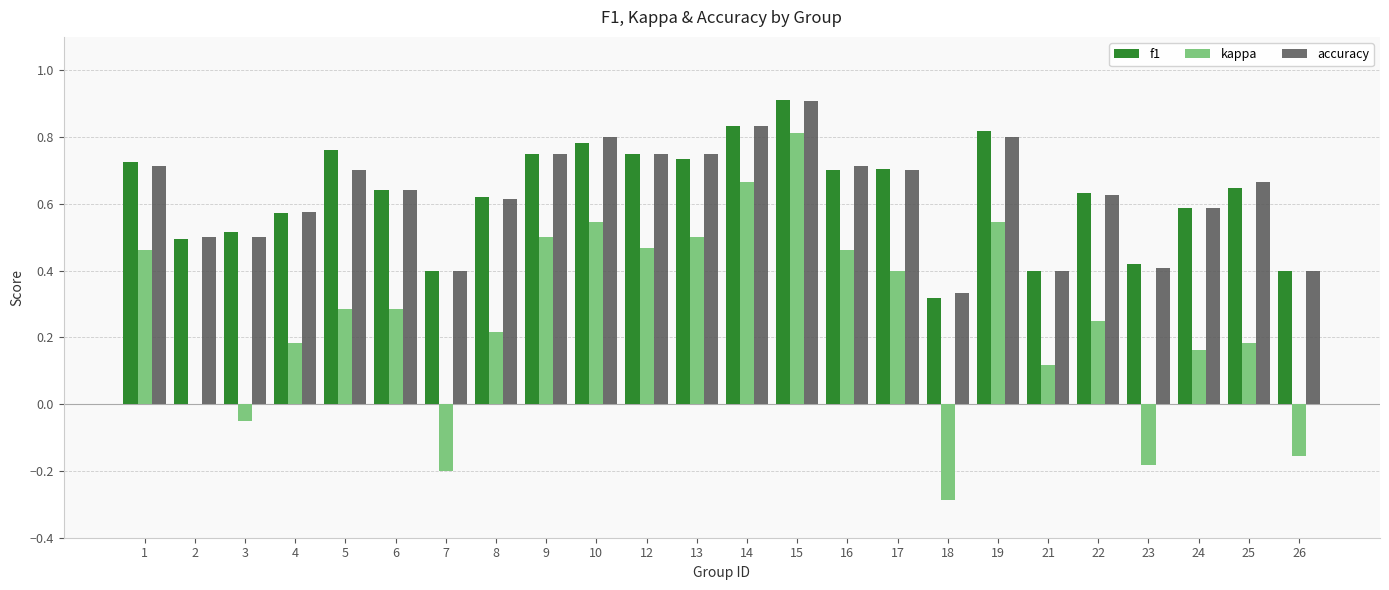

At which category is the sum across all series the highest?

15